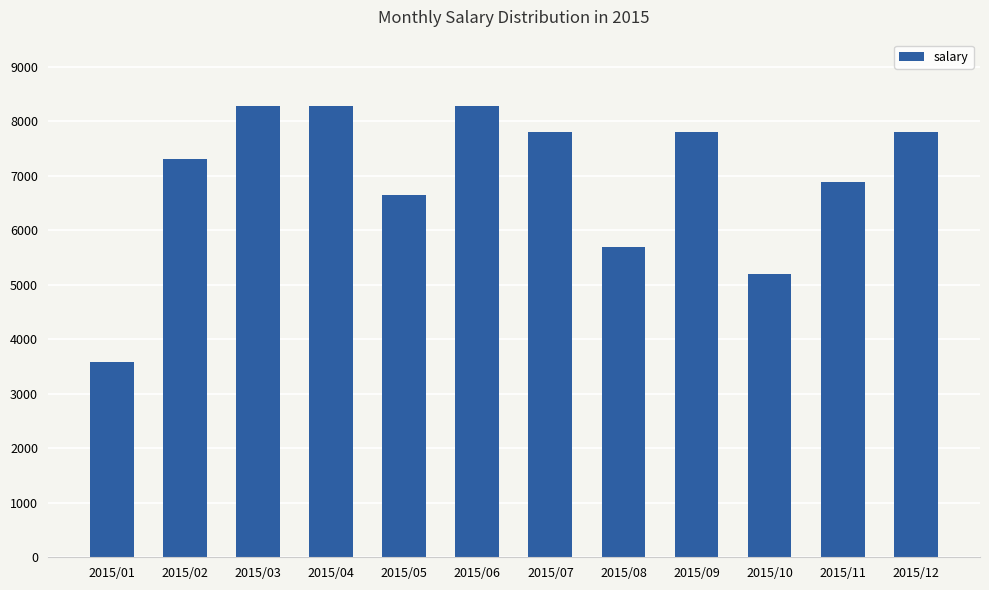

Does the chart contain stacked bars?

No